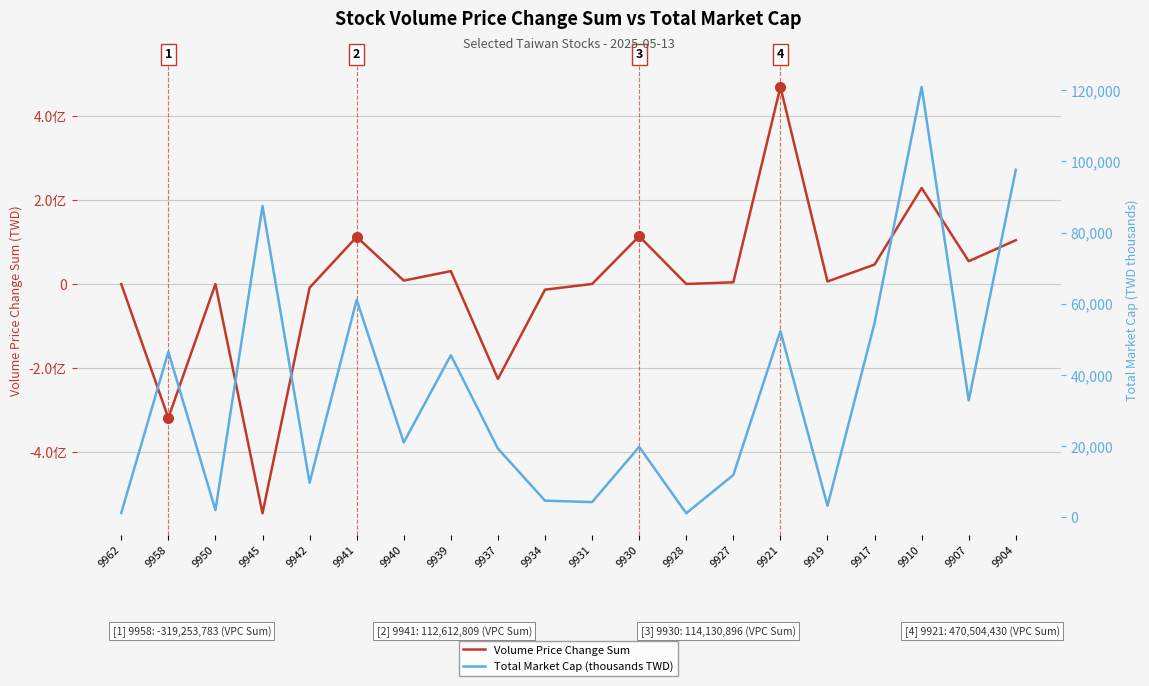

At how many categories does at least one series exceed -154052668?

20